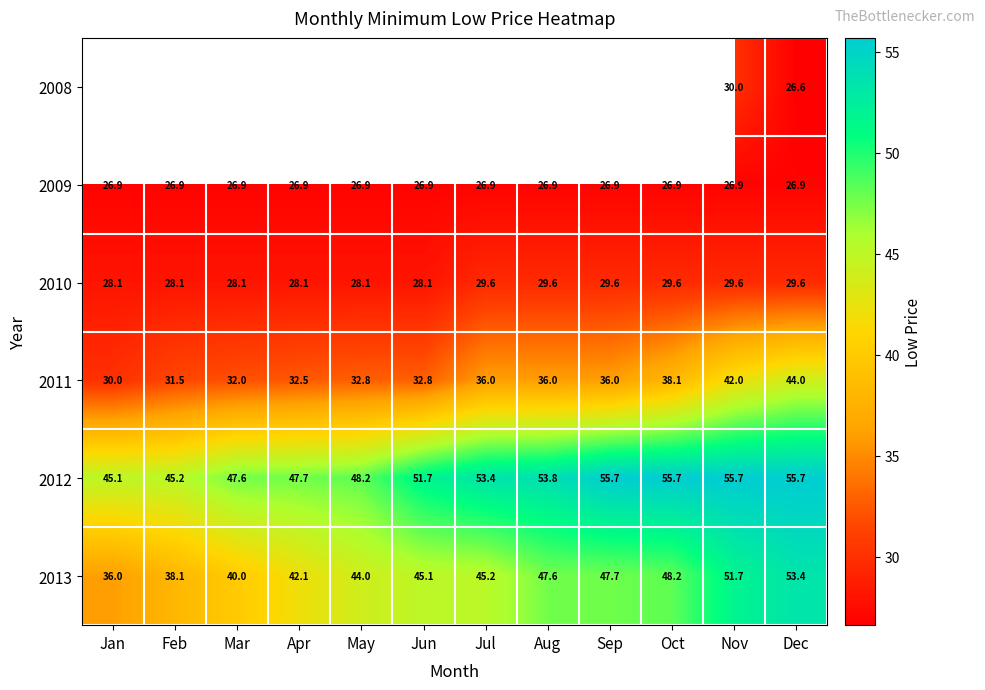

Where is 2013 nearest to the value 44?

May